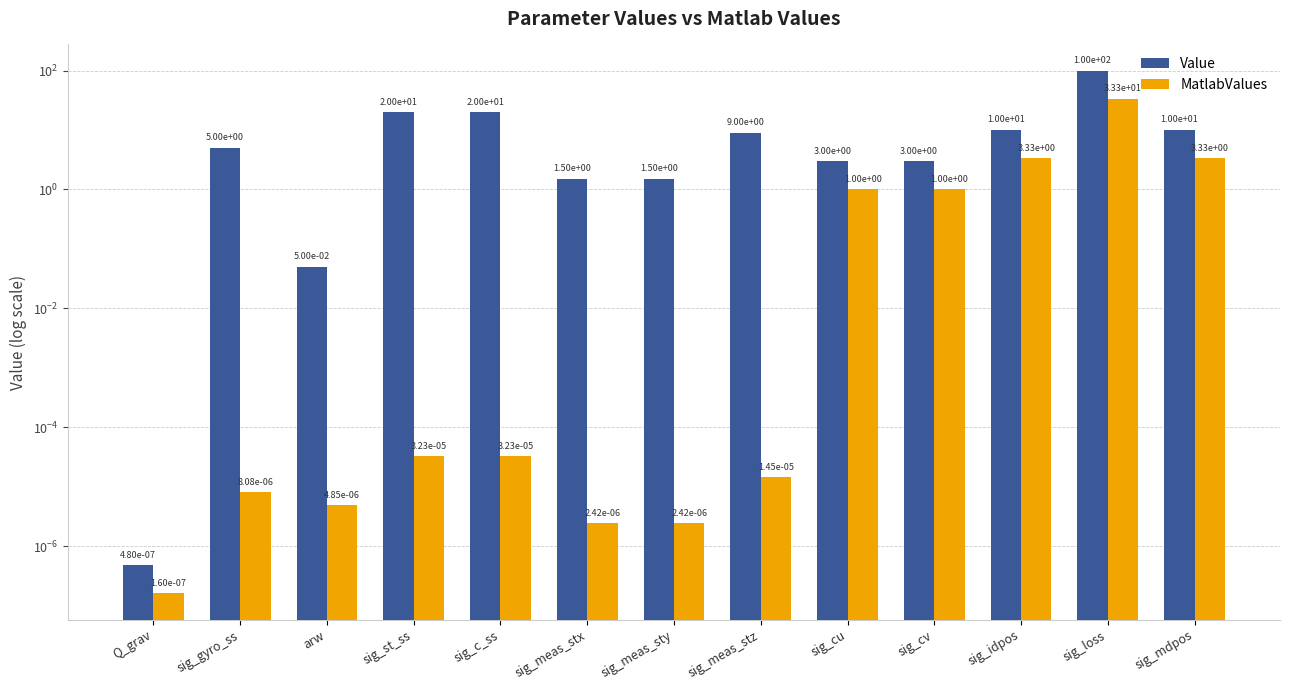

Which has a higher value, sig_mdpos or sig_idpos?

sig_mdpos